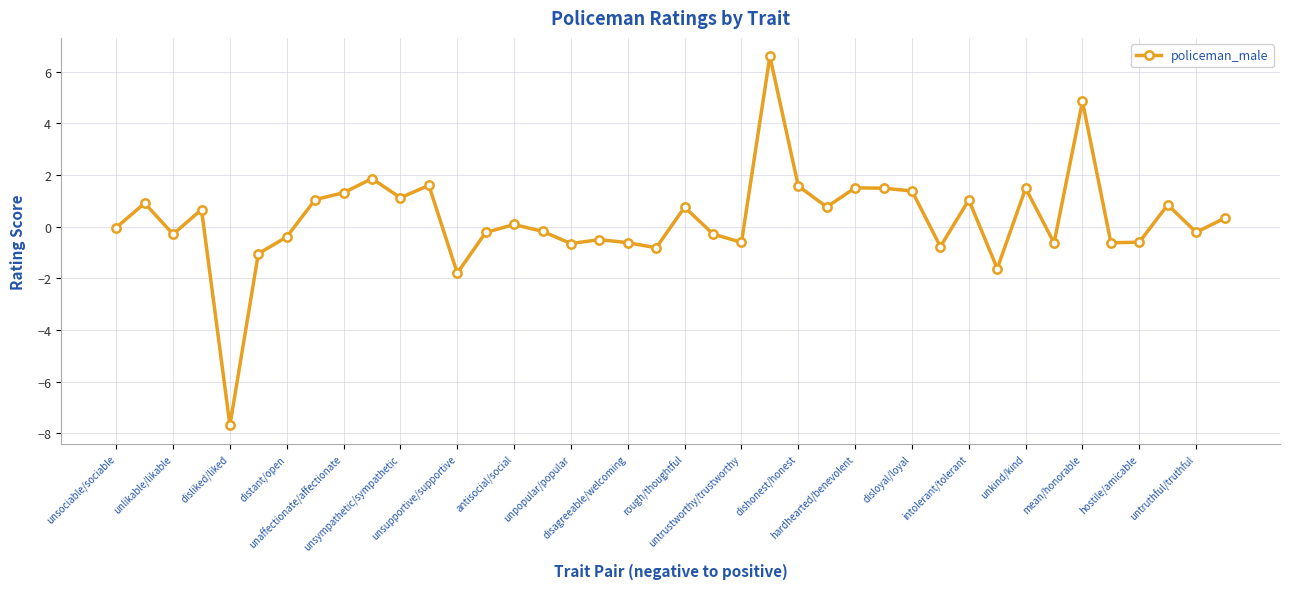

True or false: the data has more than 0 interior local peaks.

True